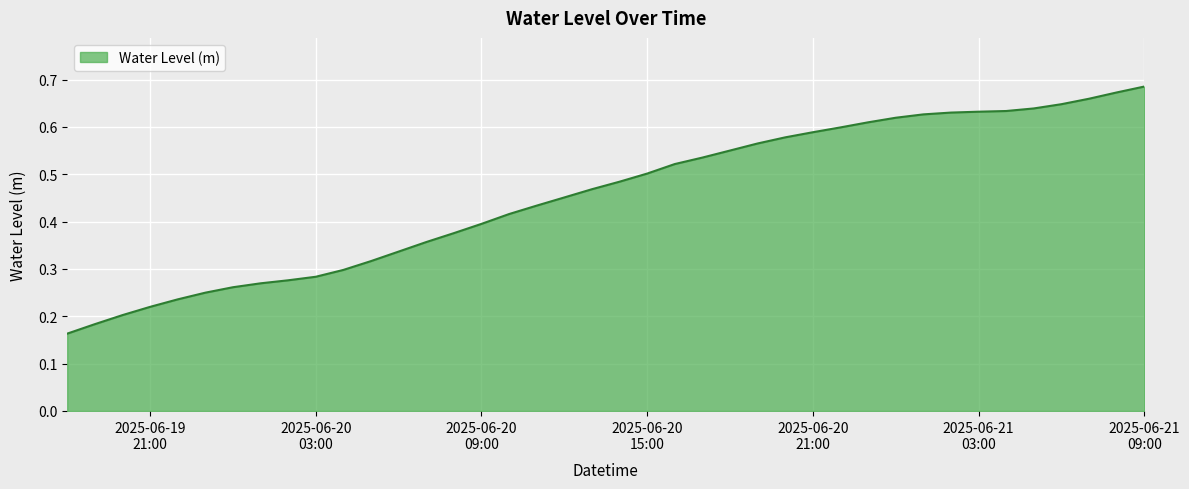

What is the difference between the maximum and minimum values?

0.5